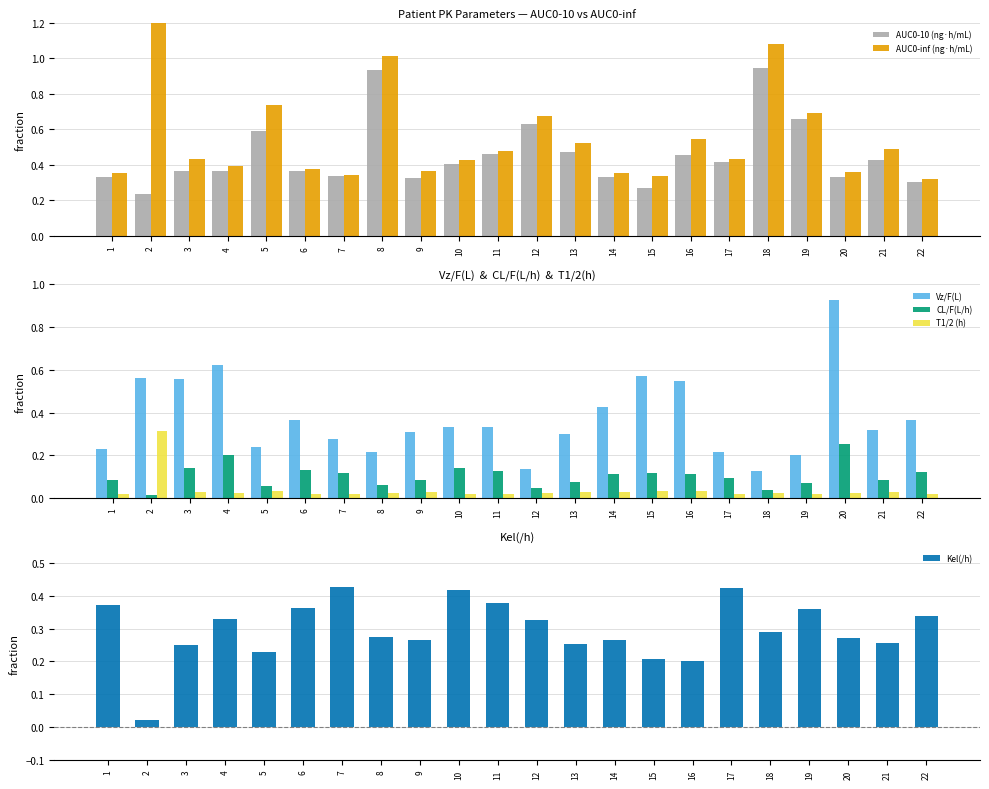

What is the total value across all series at 10?

1.7